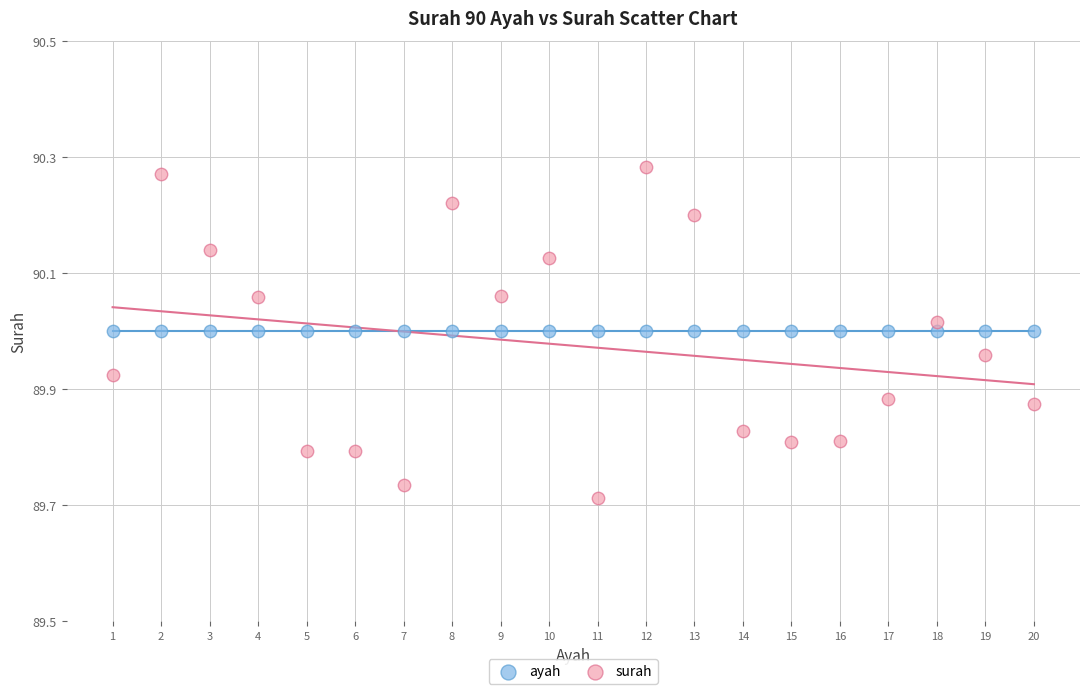

Which series reaches the maximum Y coordinate?

surah